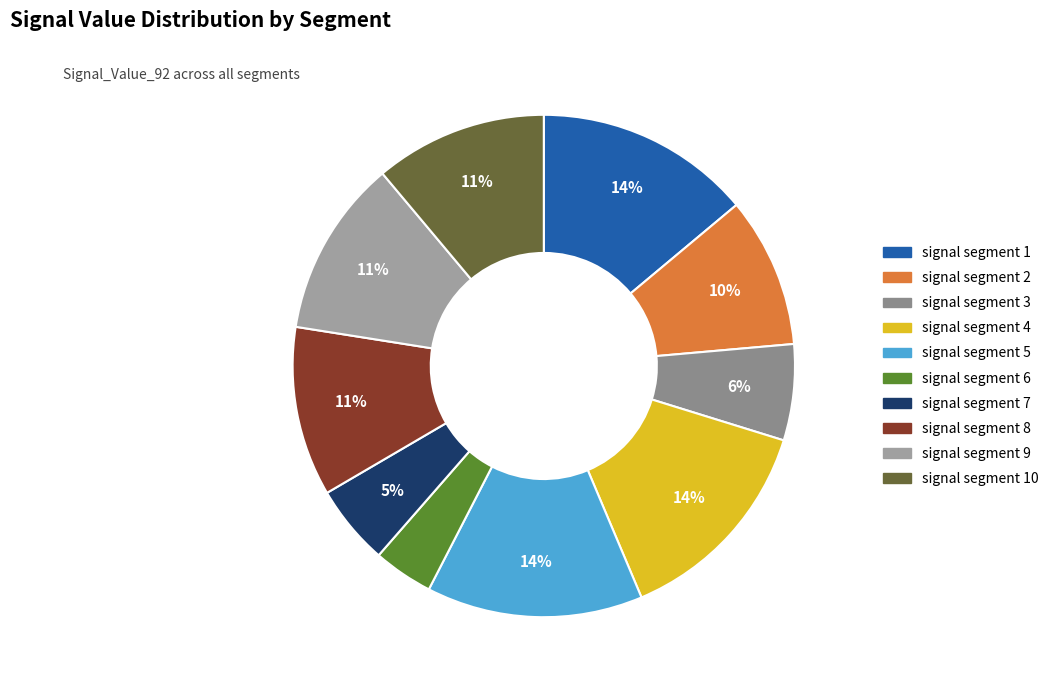

Is there a majority slice in this chart?

No